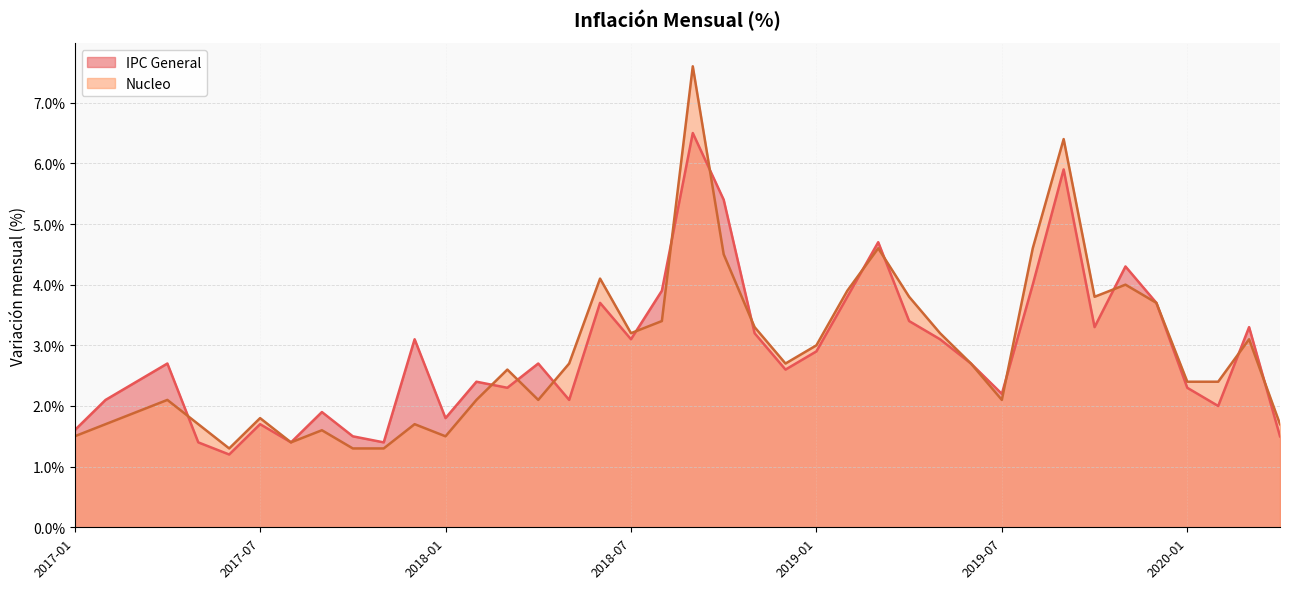

What is the difference between the IPC General values at 2018-08 and 2018-05?

1.8